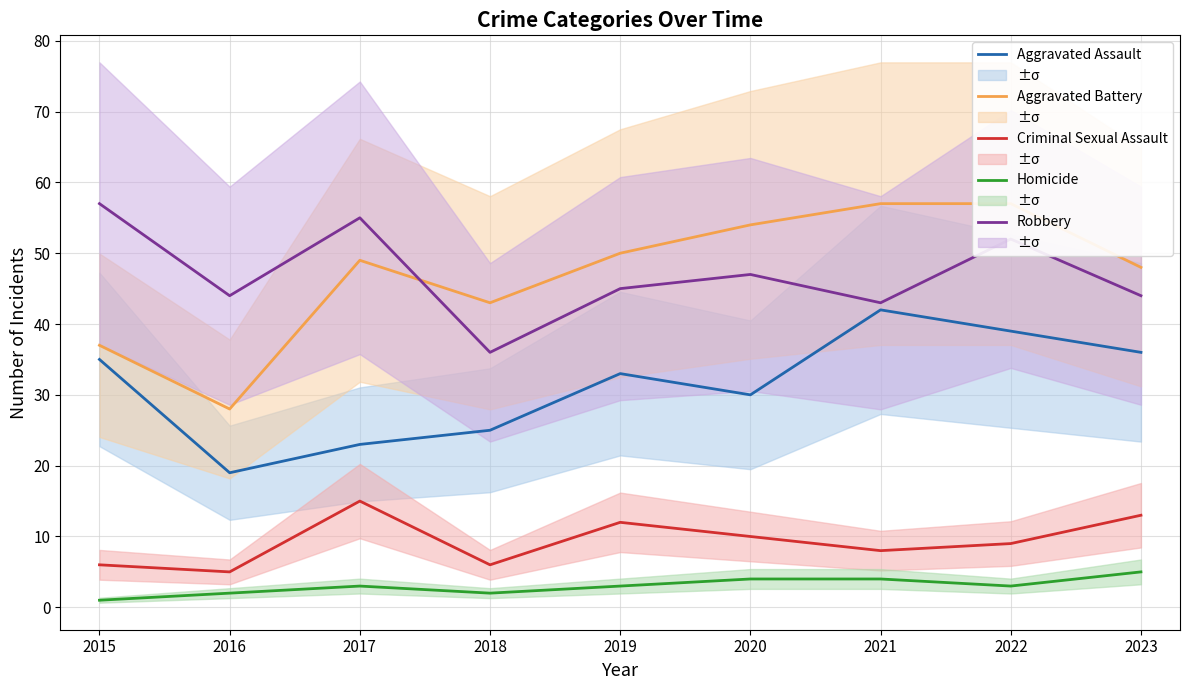

Count the number of categories in the chart.

9